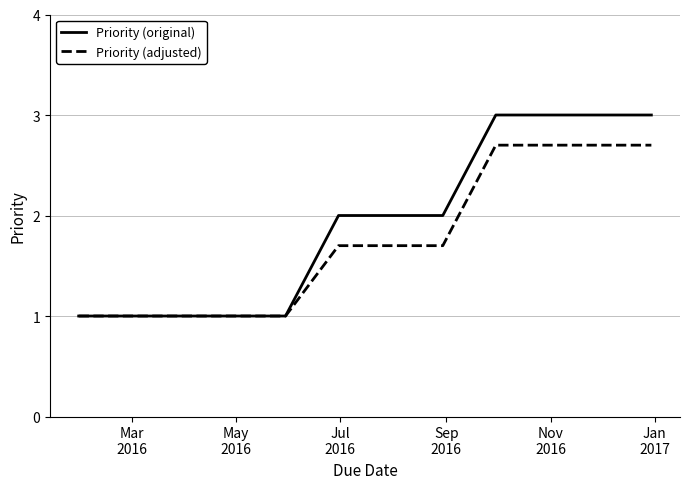

List the series in order of their overall mean, highest first.

Priority (original), Priority (adjusted)